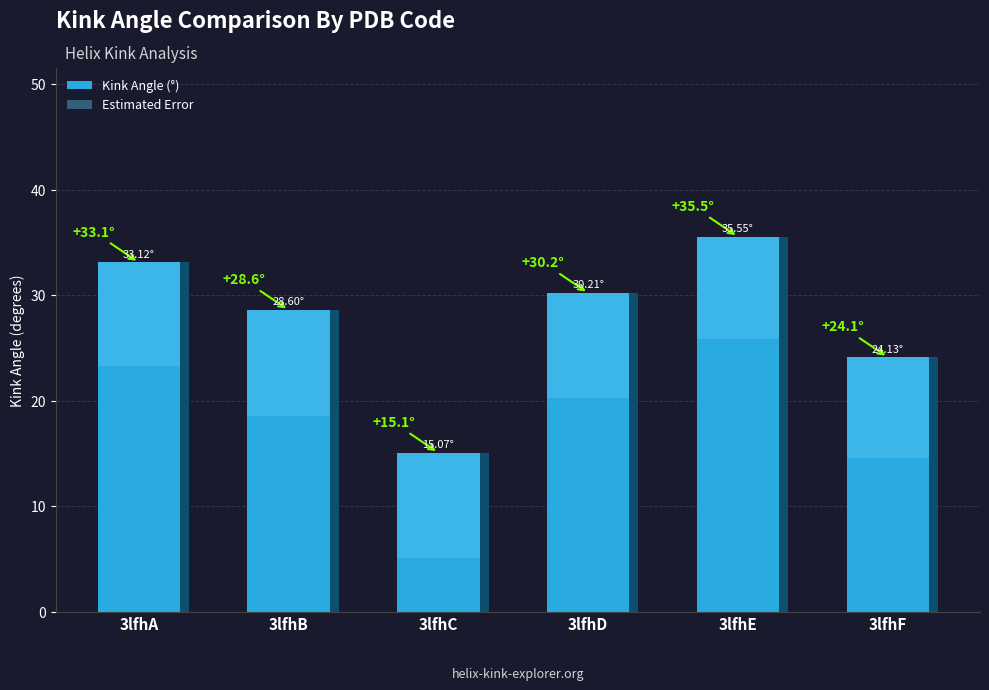

How many data points does each series have?

6